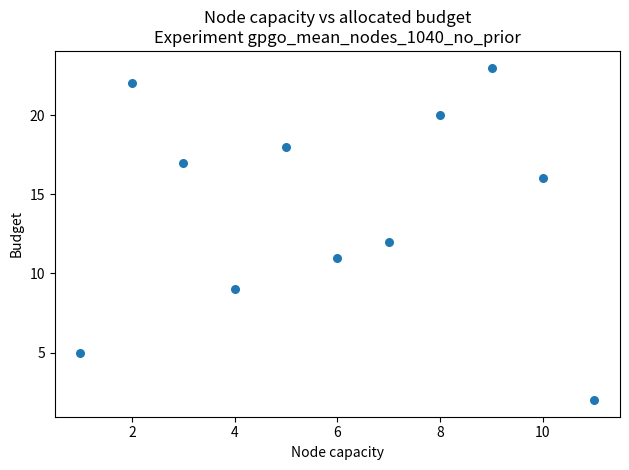

What is the average Y value?

14